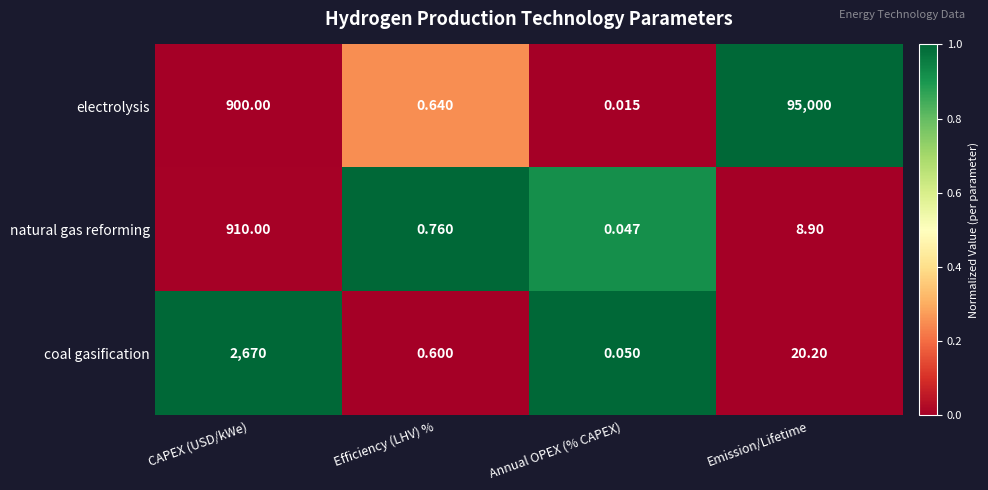

At which label is electrolysis closest to 47500?

CAPEX (USD/kWe)